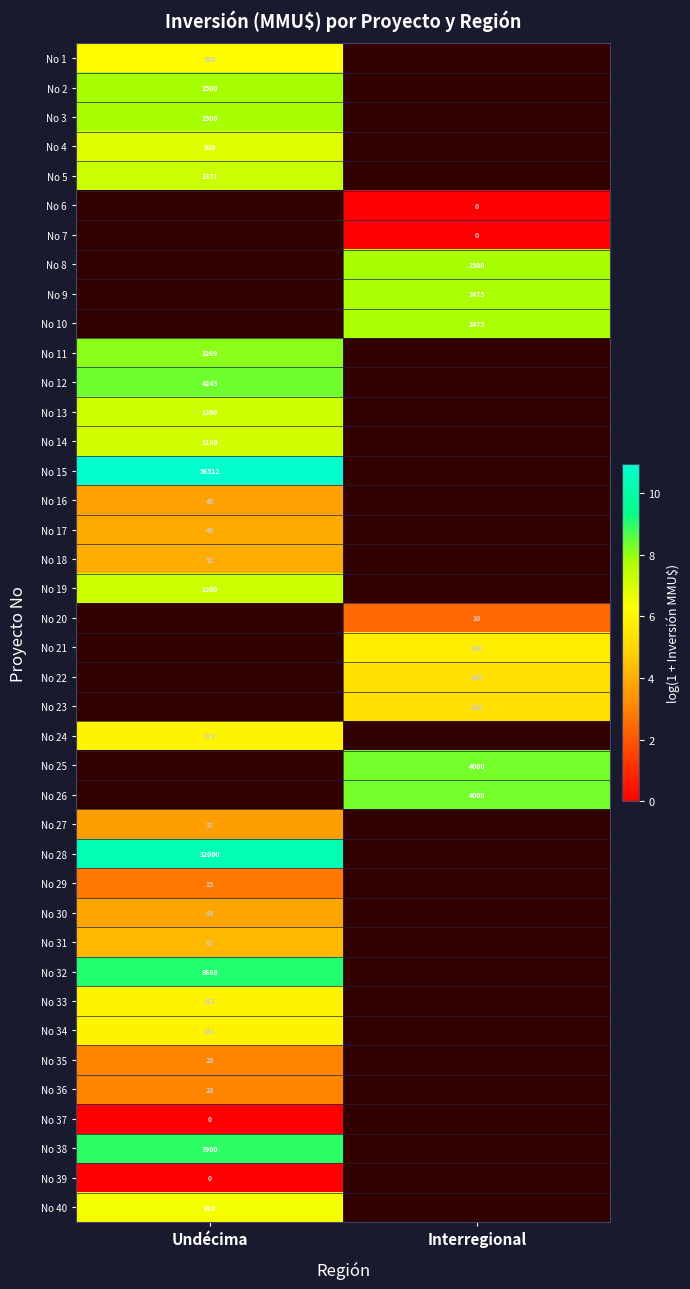

What is the lowest value of the No 15 series?

10.9